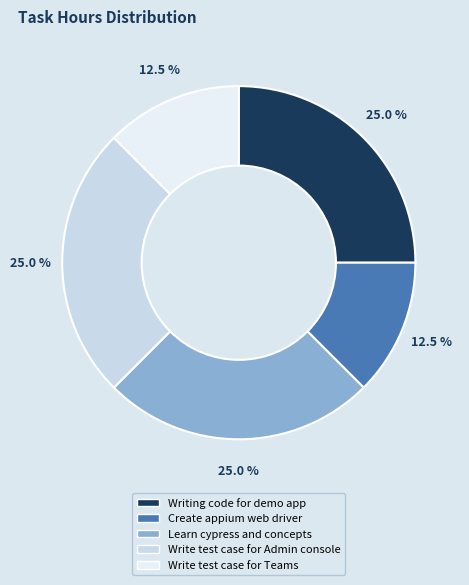

Is there a majority slice in this chart?

No